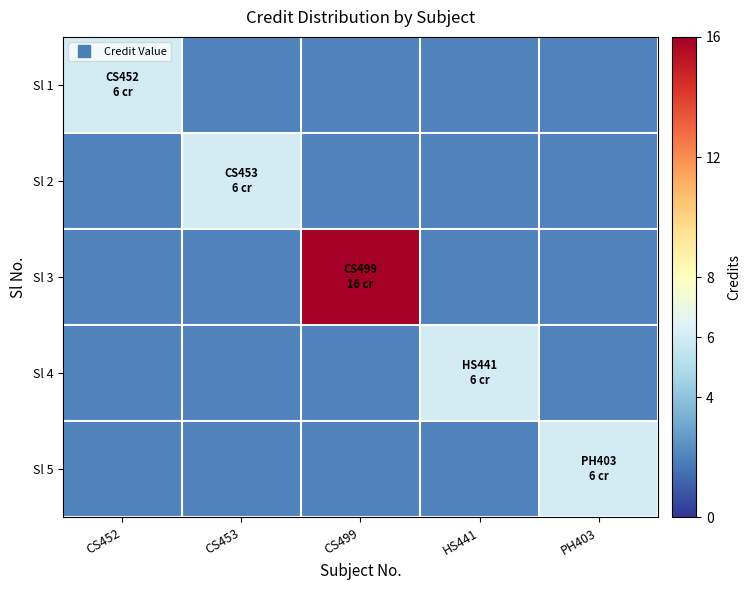

At which category does the chart reach its peak across all series?

CS499